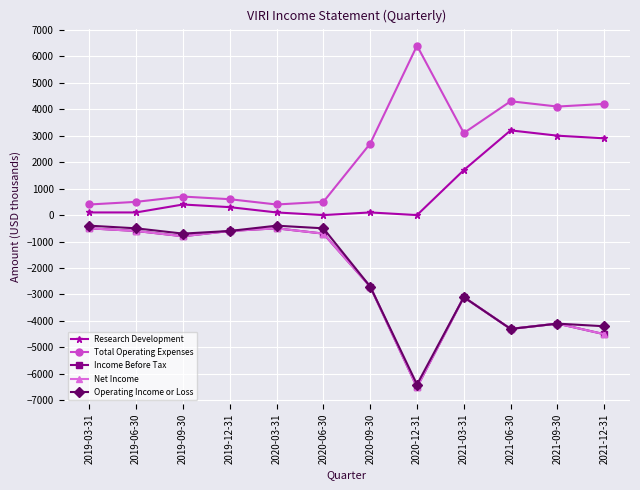

True or false: Operating Income or Loss has a value of -500 at 2019-06-30.

True